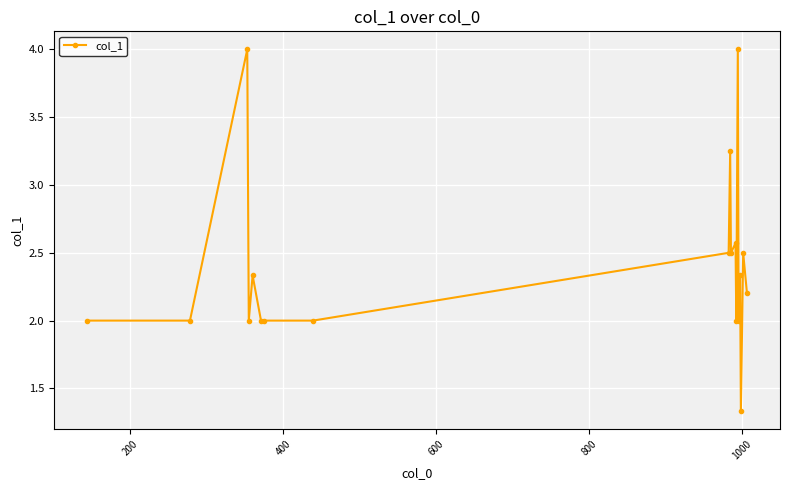

How many categories are shown in the chart?

19